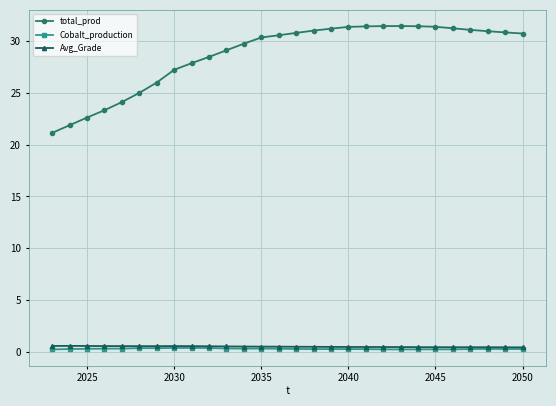

At how many categories does at least one series exceed 17?

28